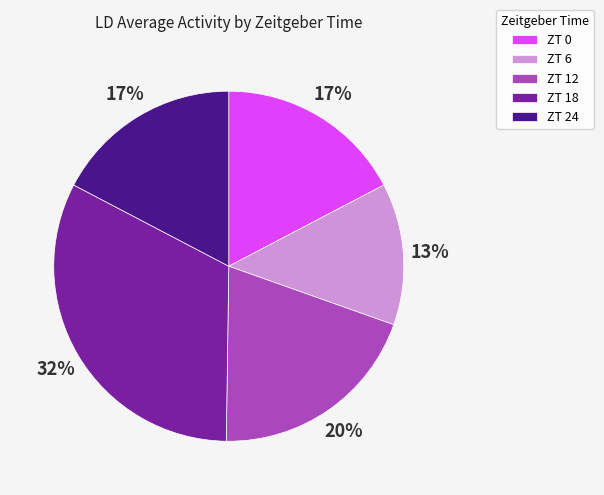

What is the ratio of the value at ZT 0 to the value at ZT 18?

0.5